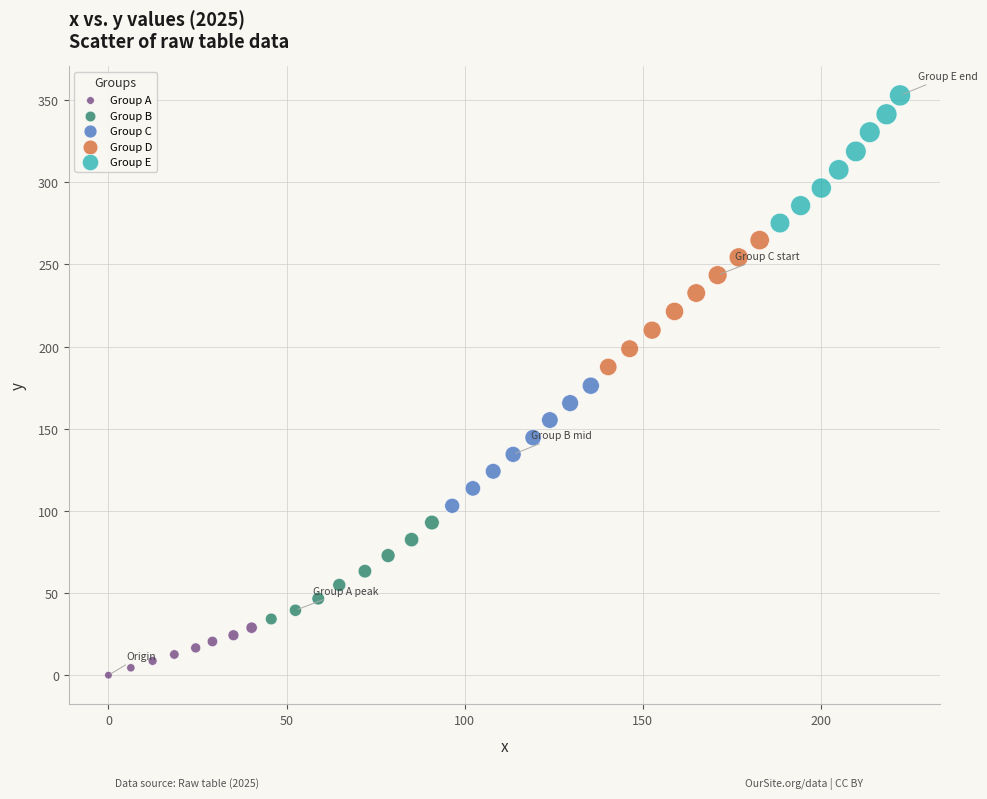

Which series contains the highest Y value?

Group E